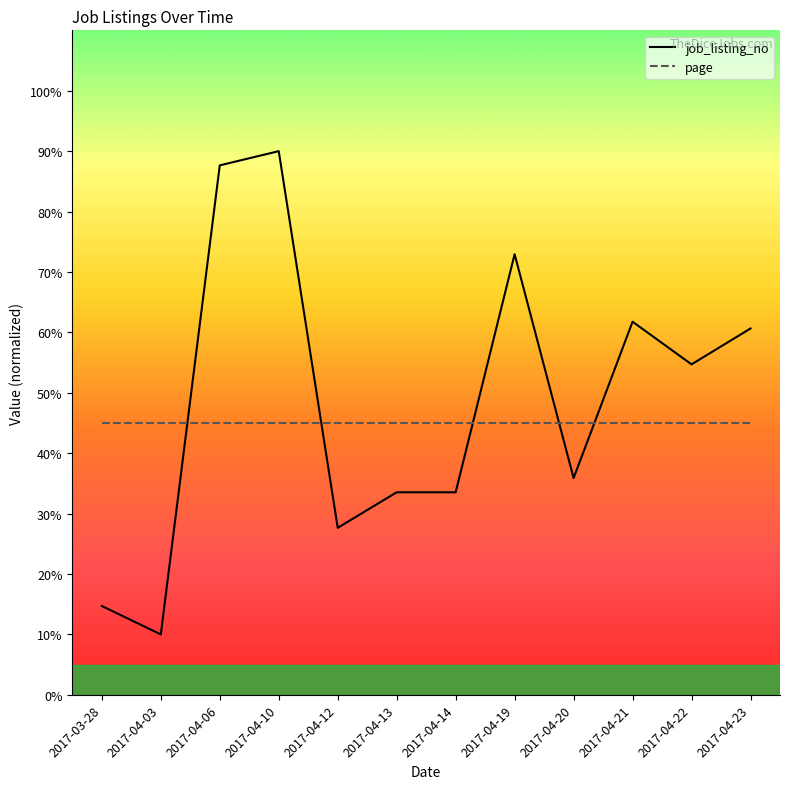

The job_listing_no series shows 33.5 at 2017-04-14. True or false?

True